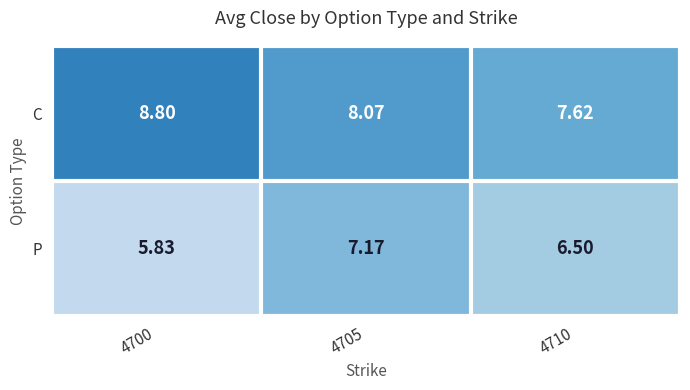

Rank the series by their average value, from lowest to highest.

P, C